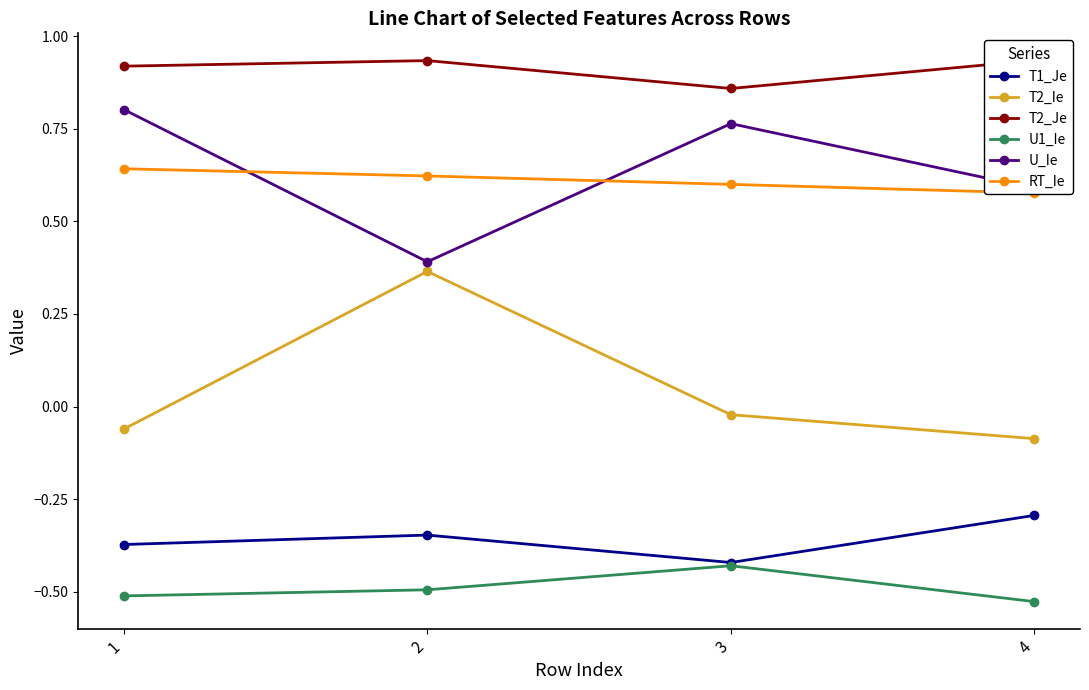

How many interior local valleys does the T2_Je series have?

1